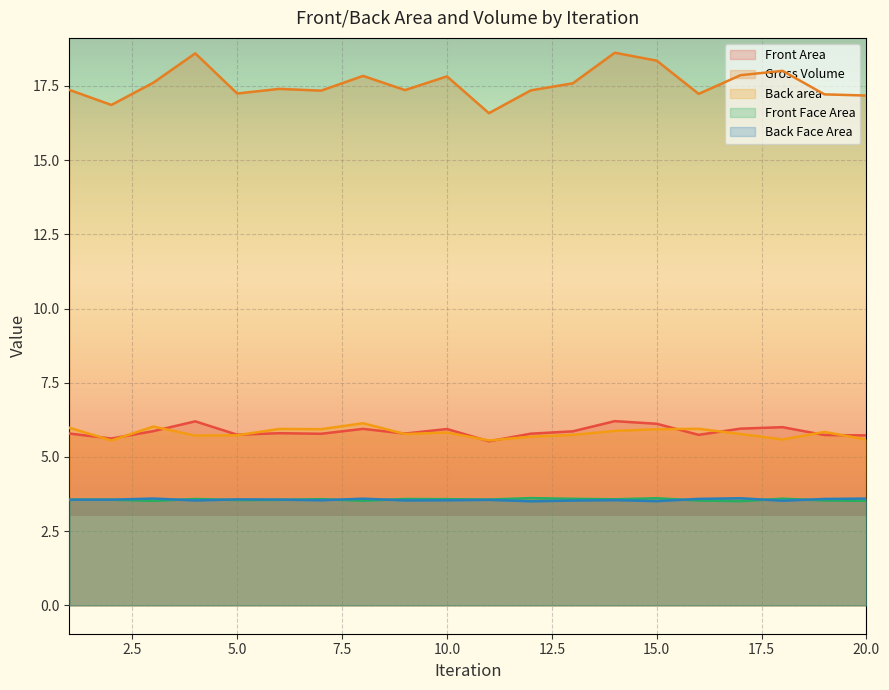

What is the difference between the second highest and second lowest values in the Gross Volume series?

1.7